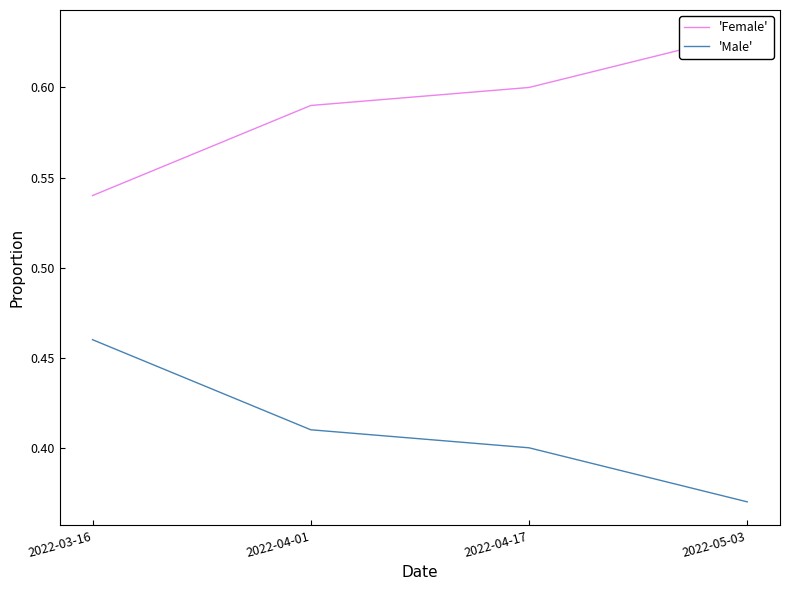

Reading left to right, transcribe all the data shown in this chart.

'Female': 2022-03-16=0.5	2022-04-01=0.6	2022-04-17=0.6	2022-05-03=0.6
'Male': 2022-03-16=0.5	2022-04-01=0.4	2022-04-17=0.4	2022-05-03=0.4